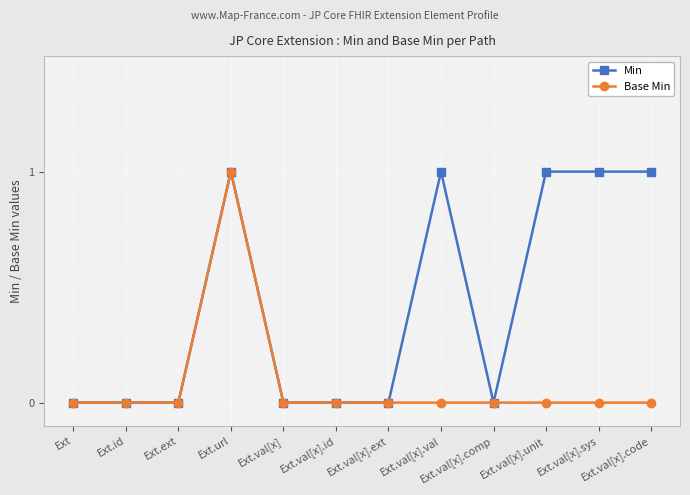

Is it true that Min equals 1 at Ext?

False